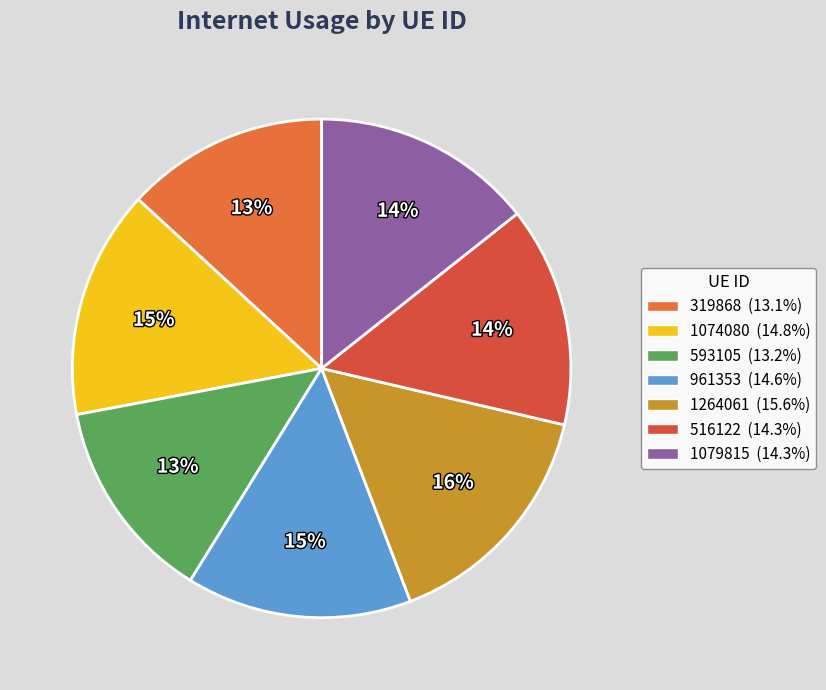

Does 516122 represent more than half of the total?

No